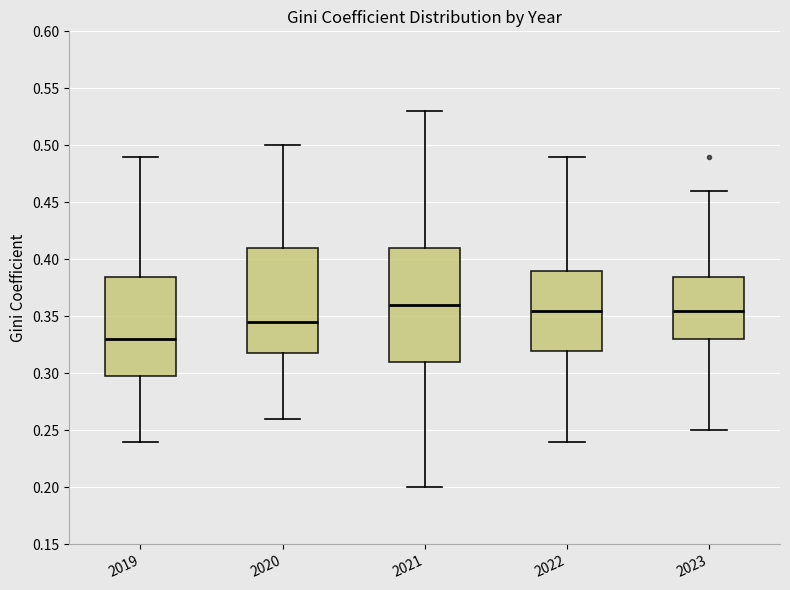

Comparing the boxes themselves (not the whiskers), which one is the tallest?

2021